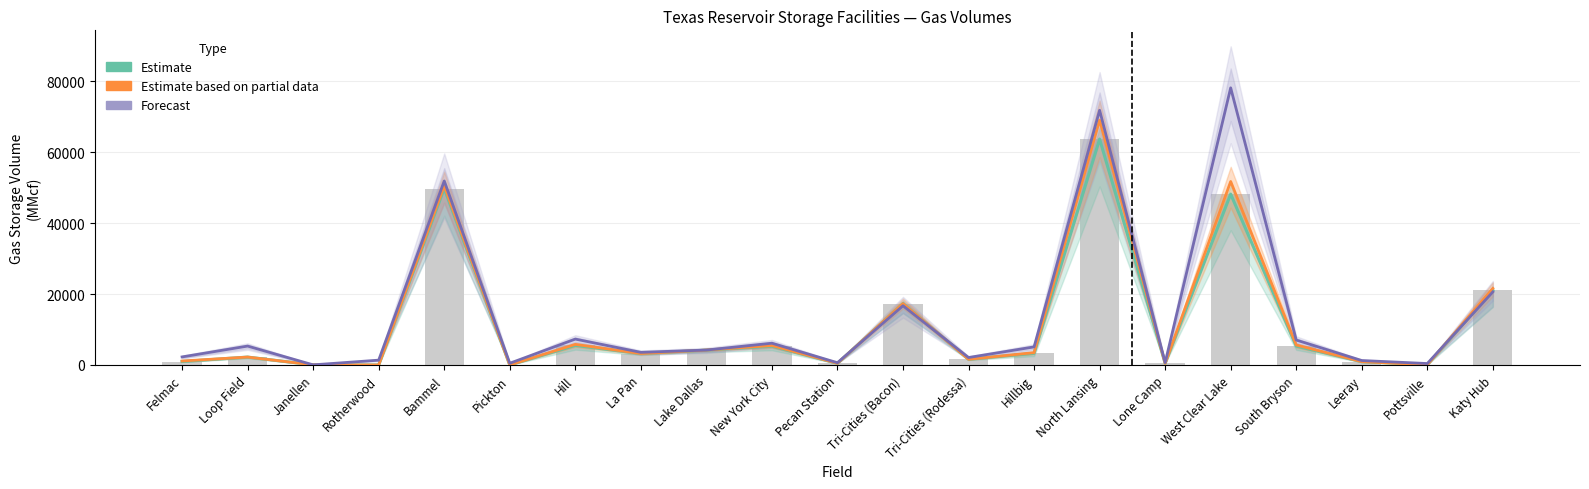

What is the sum of all Forecast values?

287064